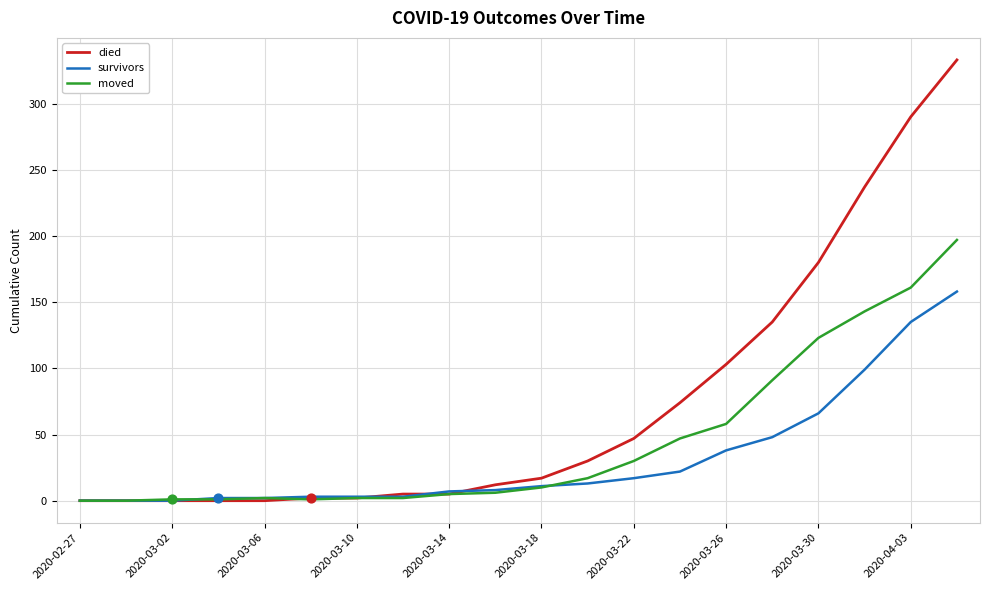

Which series has the largest range (max minus min)?

died